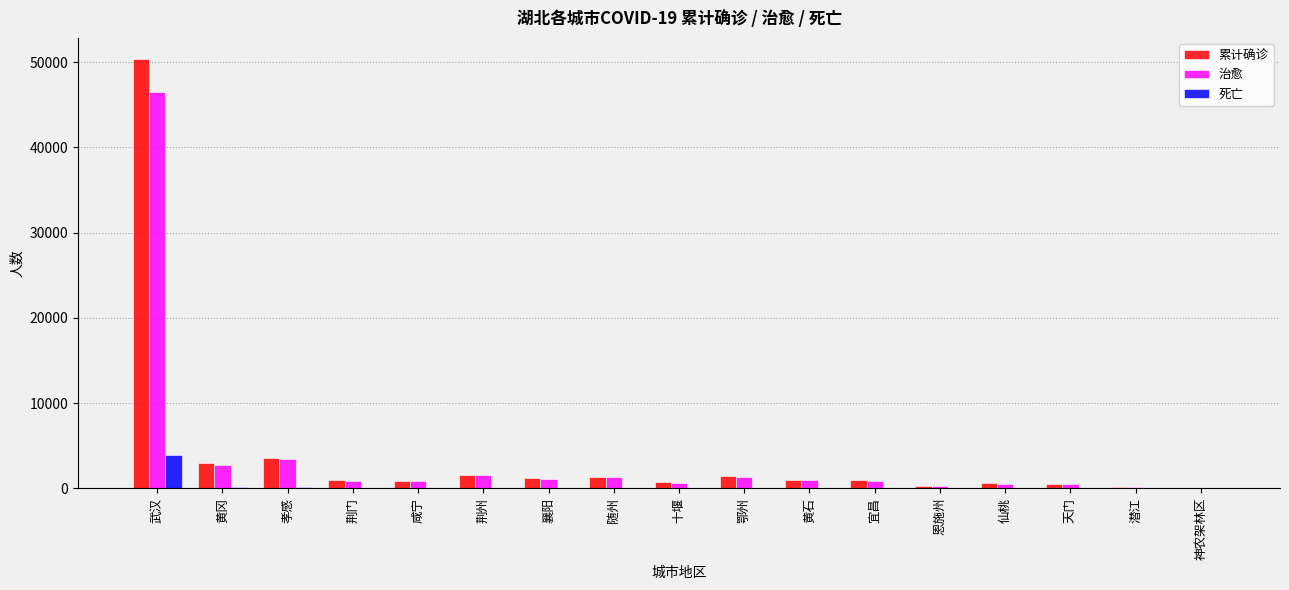

What is the sum of all 累计确诊 values?

68139